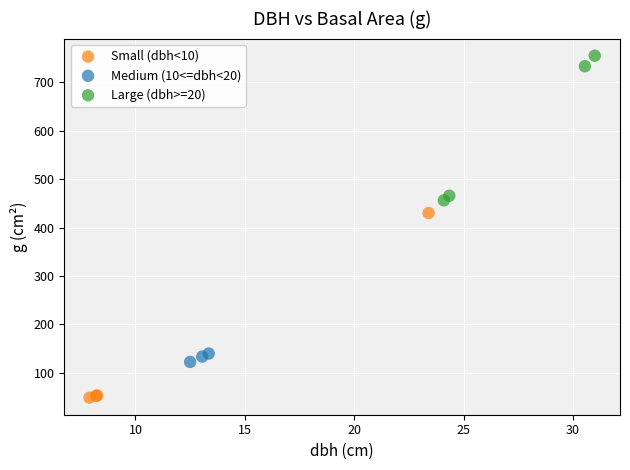

Which series has the widest spread of Y values?

Small (dbh<10)